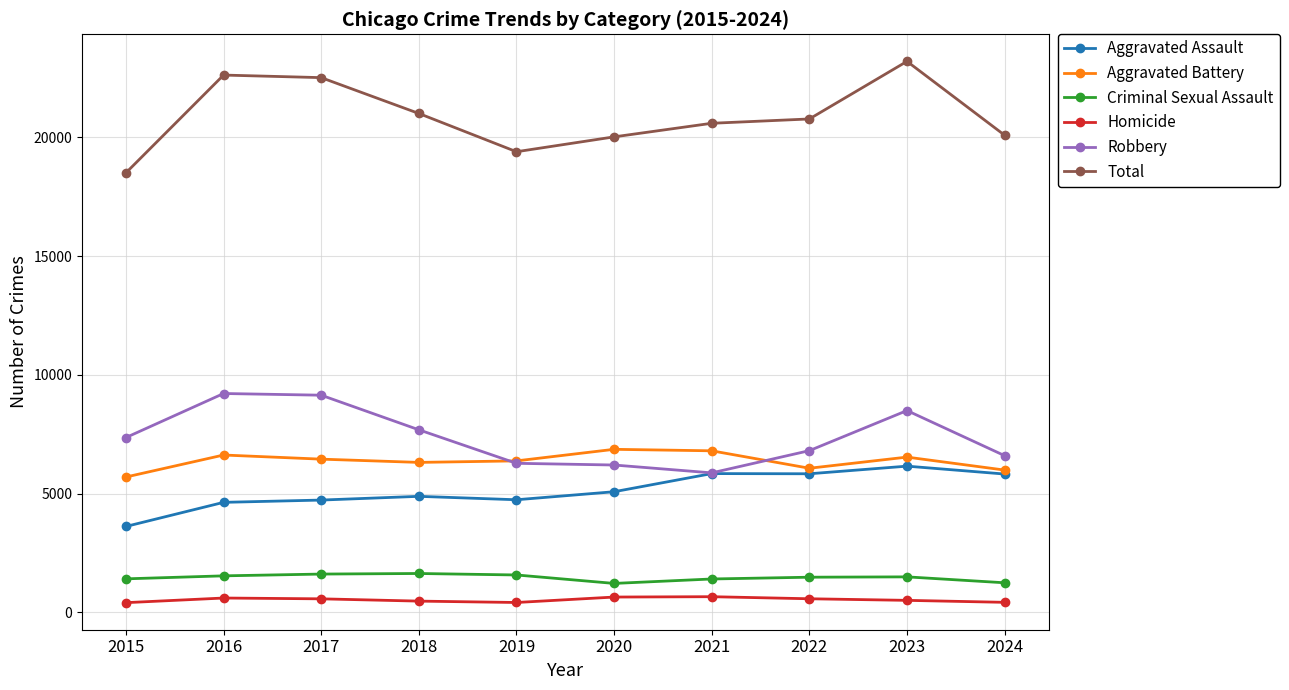

At 2015, list the series in order from smallest to largest.

Homicide, Criminal Sexual Assault, Aggravated Assault, Aggravated Battery, Robbery, Total